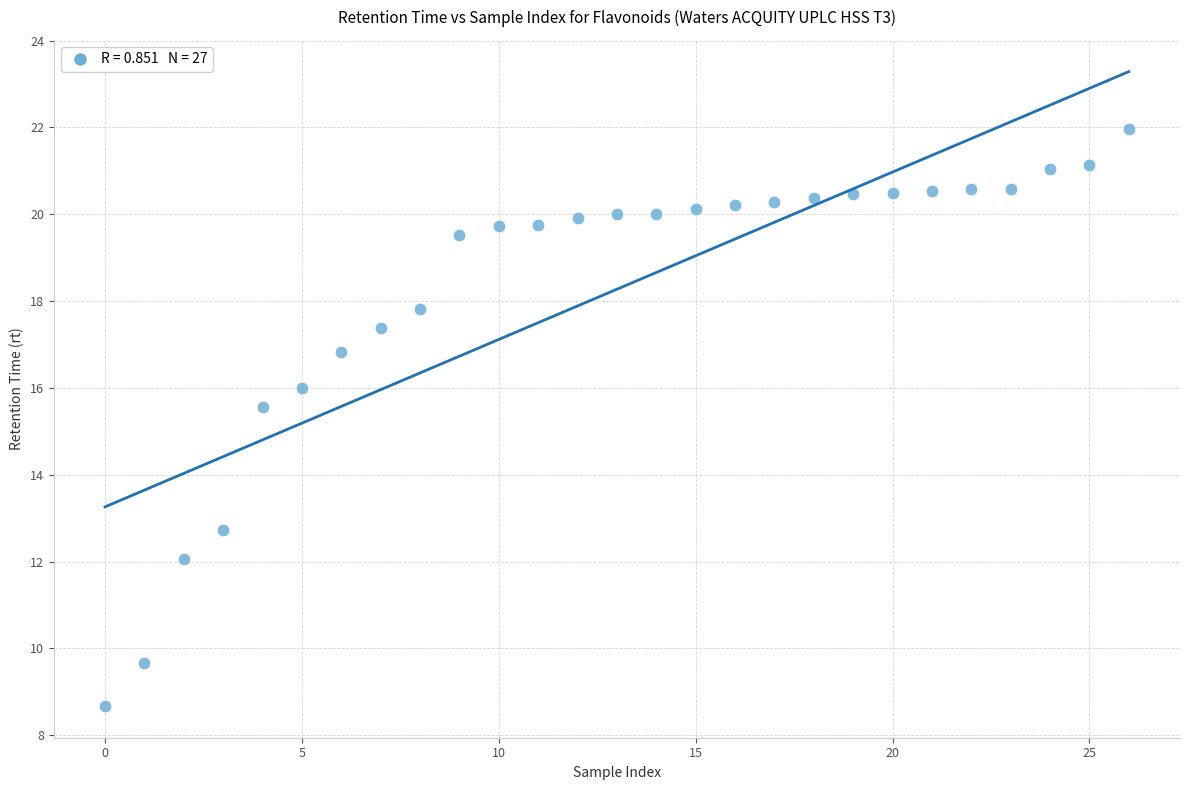

What Y value in the scatter plot is closest to 15?

15.6